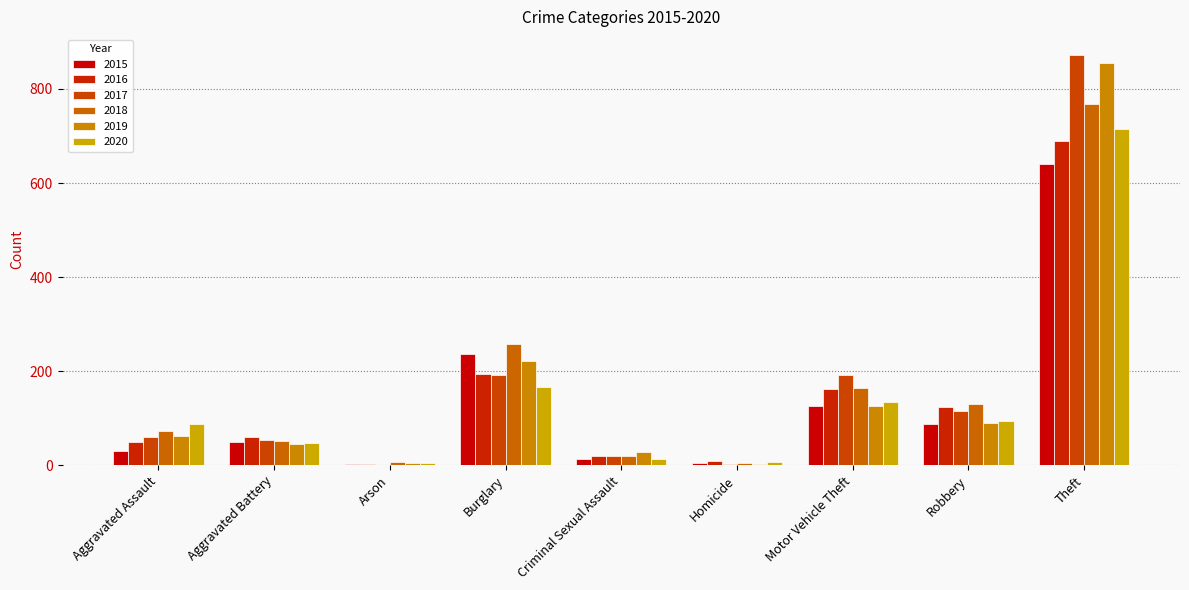

Reading left to right, list all the values displayed in this chart.

2015: Aggravated Assault=31	Aggravated Battery=50	Arson=3	Burglary=236	Criminal Sexual Assault=13	Homicide=4	Motor Vehicle Theft=125	Robbery=87	Theft=641
2016: Aggravated Assault=50	Aggravated Battery=60	Arson=3	Burglary=194	Criminal Sexual Assault=19	Homicide=8	Motor Vehicle Theft=163	Robbery=123	Theft=689
2017: Aggravated Assault=59	Aggravated Battery=54	Arson=1	Burglary=192	Criminal Sexual Assault=19	Homicide=2	Motor Vehicle Theft=191	Robbery=115	Theft=873
2018: Aggravated Assault=72	Aggravated Battery=52	Arson=6	Burglary=257	Criminal Sexual Assault=19	Homicide=5	Motor Vehicle Theft=164	Robbery=130	Theft=767
2019: Aggravated Assault=61	Aggravated Battery=45	Arson=5	Burglary=221	Criminal Sexual Assault=29	Homicide=3	Motor Vehicle Theft=125	Robbery=89	Theft=855
2020: Aggravated Assault=88	Aggravated Battery=48	Arson=4	Burglary=167	Criminal Sexual Assault=13	Homicide=6	Motor Vehicle Theft=134	Robbery=94	Theft=714